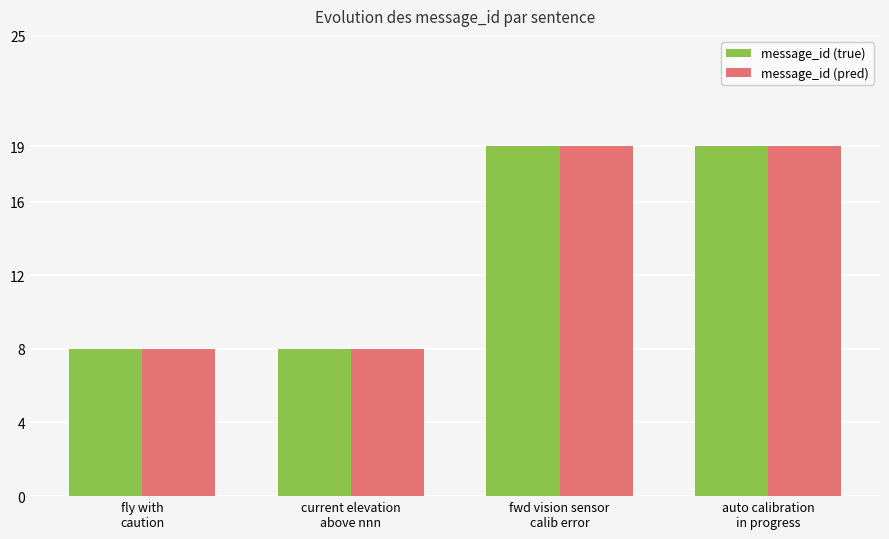

What is the difference between the second highest and second lowest values in the message_id (true) series?

11